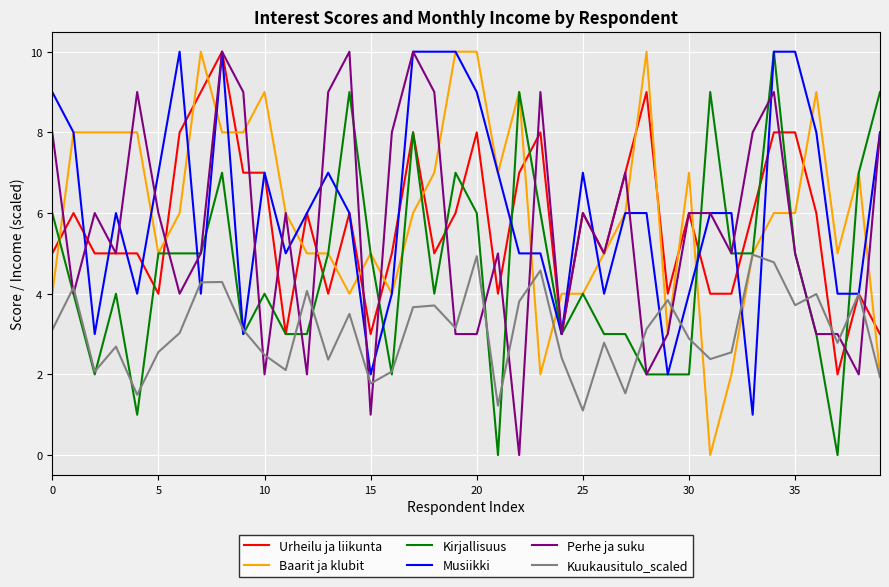

What is the maximum value for Baarit ja klubit?

10.0